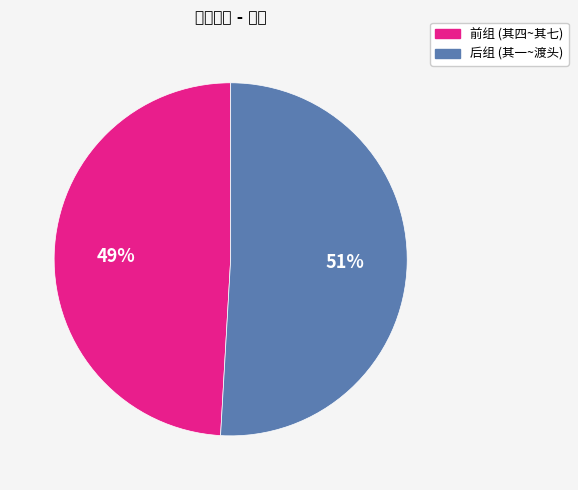

Count the number of slices in the pie.

2